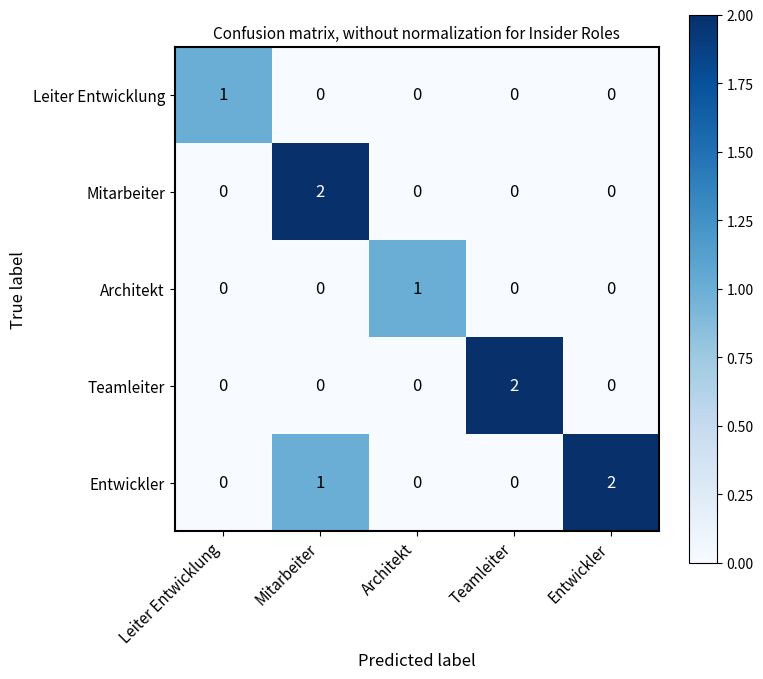

Reading left to right, transcribe all the data shown in this chart.

Leiter Entwicklung: Leiter Entwicklung=1	Mitarbeiter=0	Architekt=0	Teamleiter=0	Entwickler=0
Mitarbeiter: Leiter Entwicklung=0	Mitarbeiter=2	Architekt=0	Teamleiter=0	Entwickler=0
Architekt: Leiter Entwicklung=0	Mitarbeiter=0	Architekt=1	Teamleiter=0	Entwickler=0
Teamleiter: Leiter Entwicklung=0	Mitarbeiter=0	Architekt=0	Teamleiter=2	Entwickler=0
Entwickler: Leiter Entwicklung=0	Mitarbeiter=1	Architekt=0	Teamleiter=0	Entwickler=2